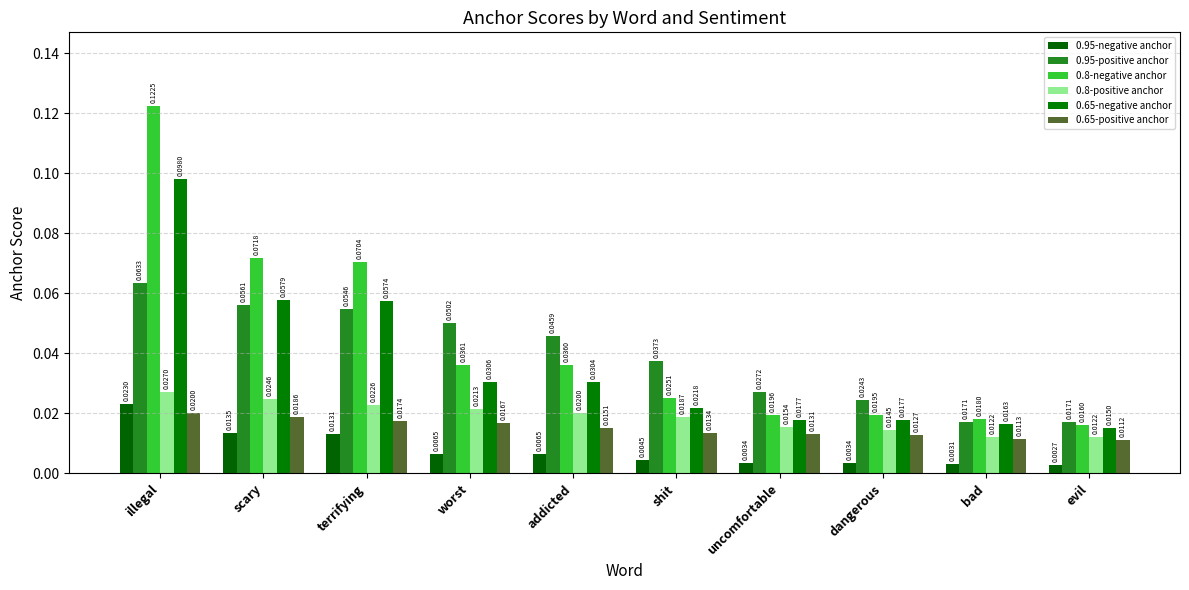

How many series are shown in this chart?

6